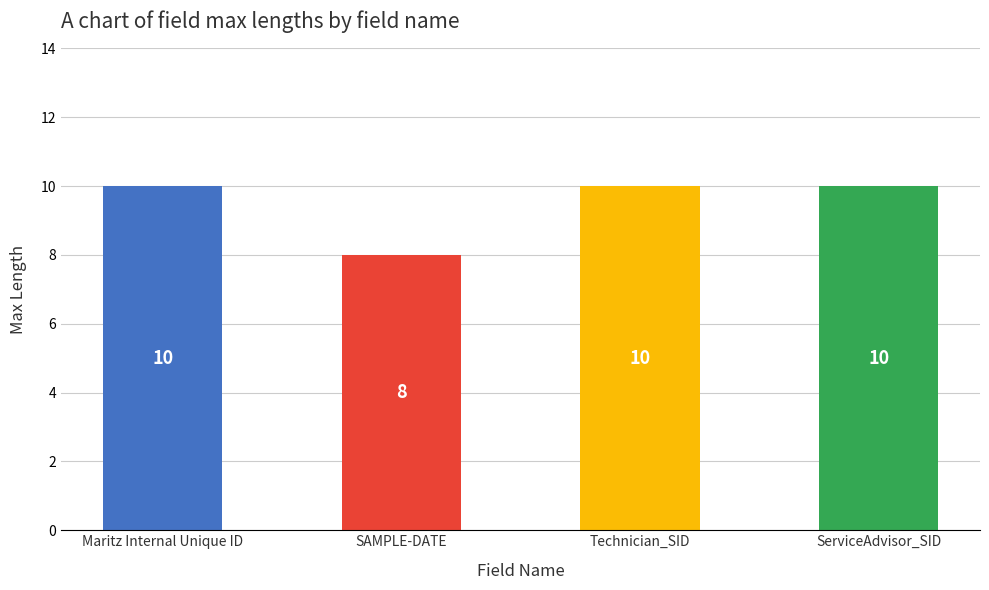

How many bars are there in total?

4